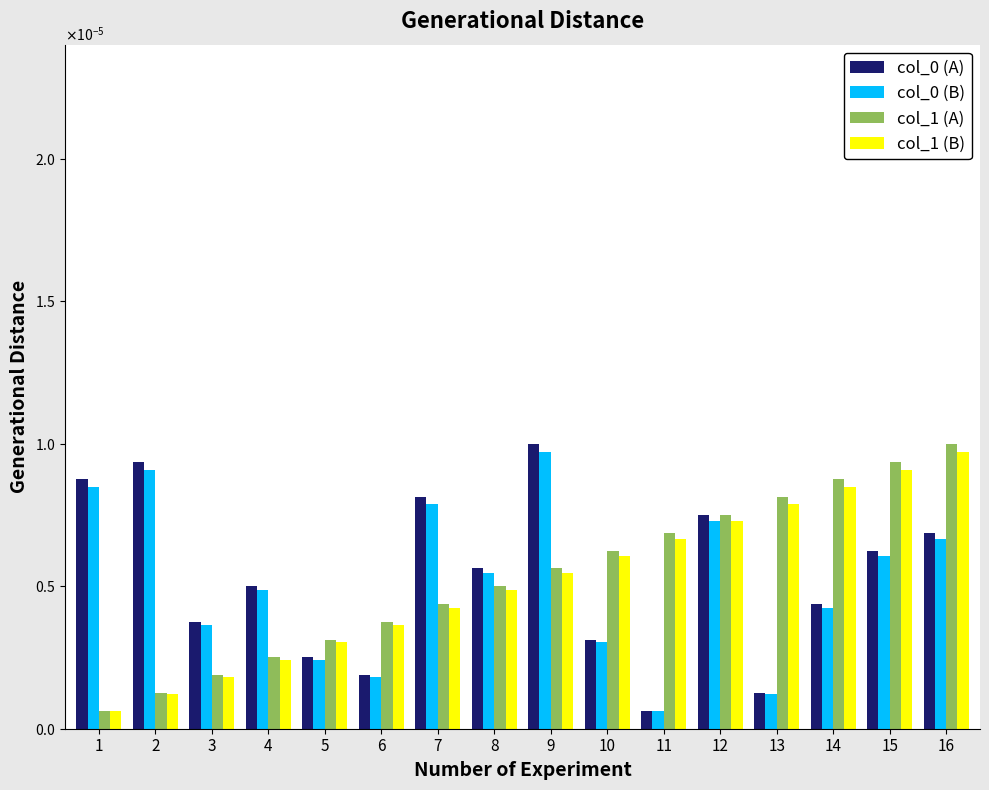

Which series changed the most between 1 and 7?

col_1 (A)